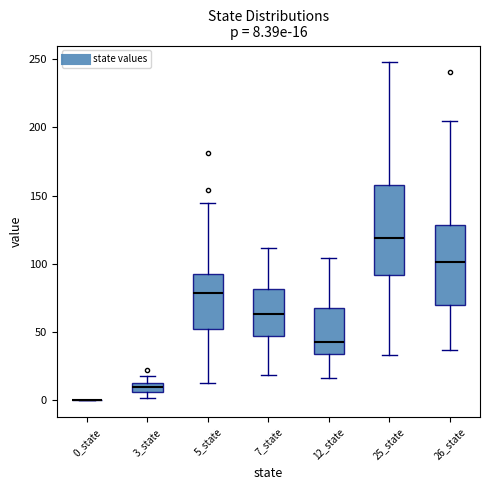

Which box is the tallest, from its lower edge to its upper edge?

25_state